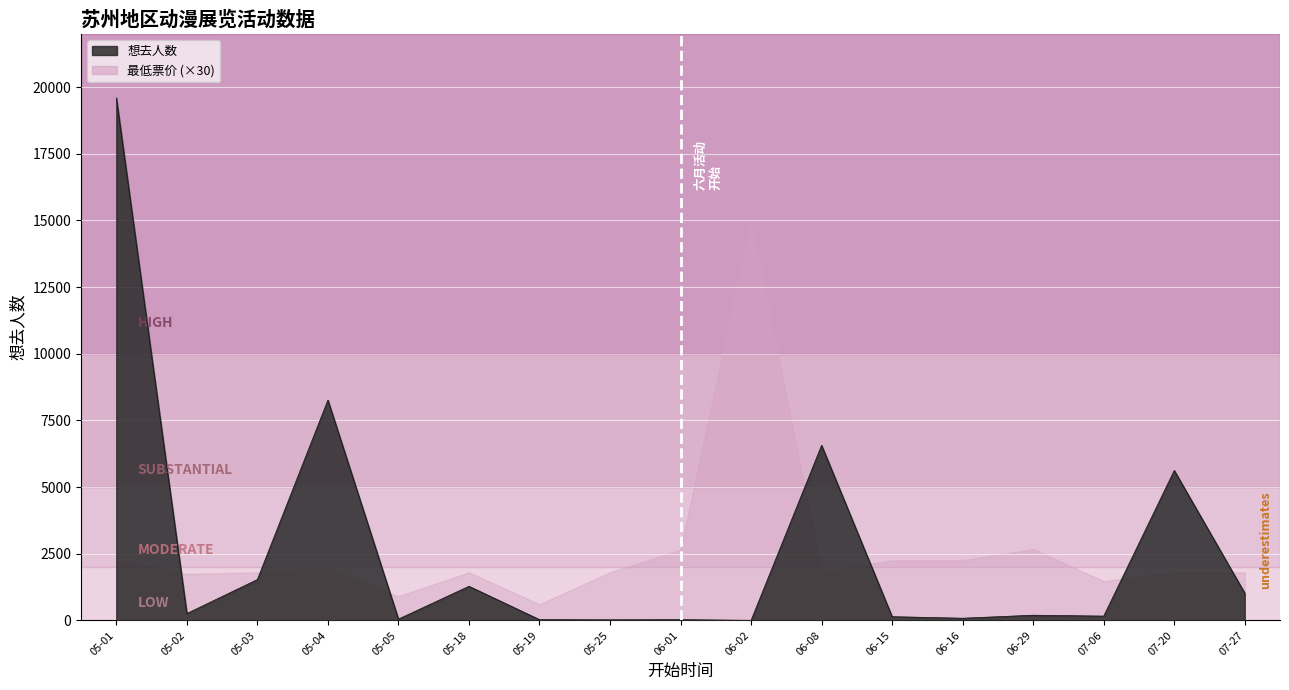

What is the change in value from 06-15 to 06-29?

+55